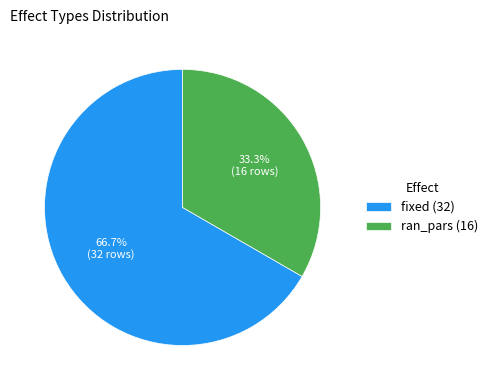

Which category has the smallest portion of the pie?

ran_pars